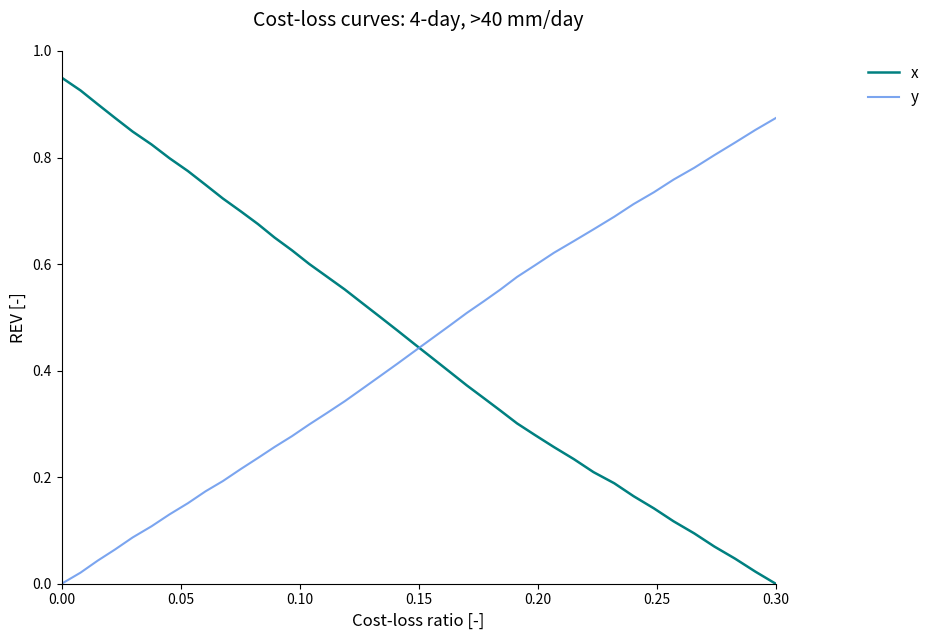

At how many categories does at least one series exceed 0?

39